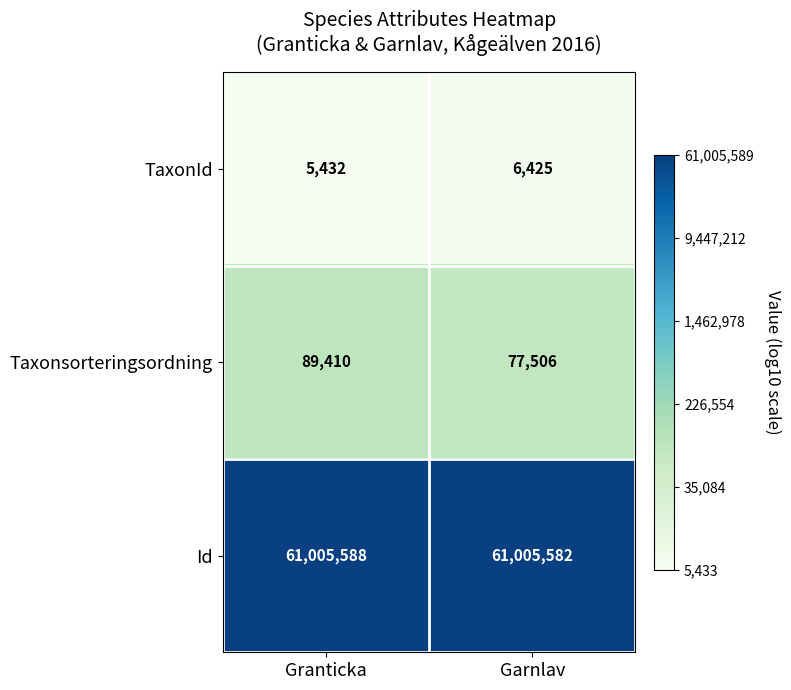

Reading left to right, what are all the values shown in this chart?

TaxonId: 5432	6425
Taxonsorteringsordning: 89410	77506
Id: 61005588	61005582